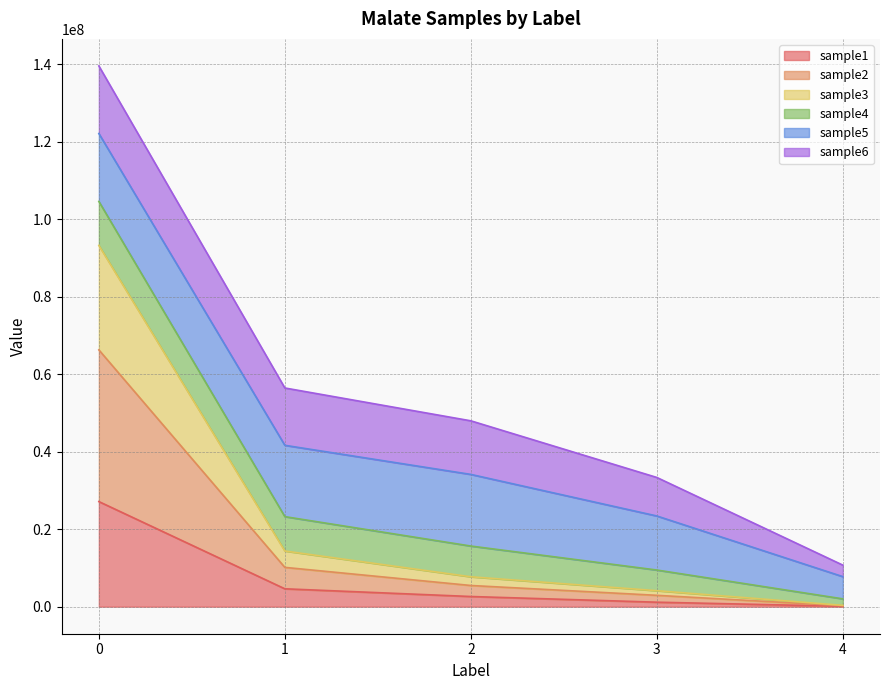

Is the value of sample1 at 3 greater than the value of sample2 at 3?

No